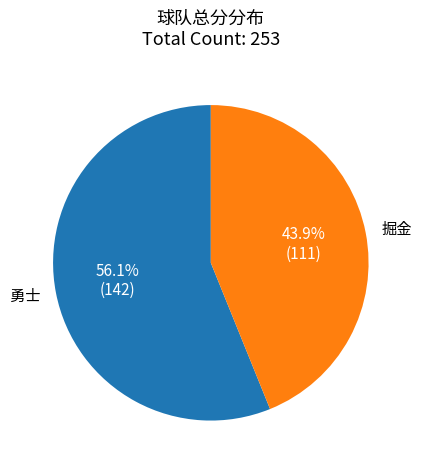

What percentage is the 掘金 slice, to the nearest percent?

44%